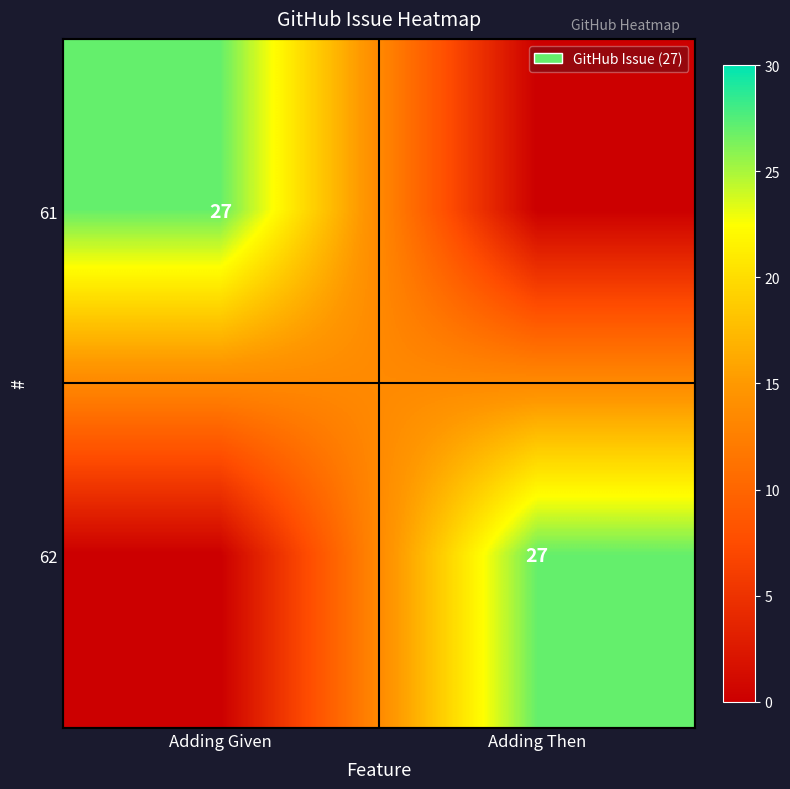

The 61 series shows 44 at Adding Given. True or false?

False